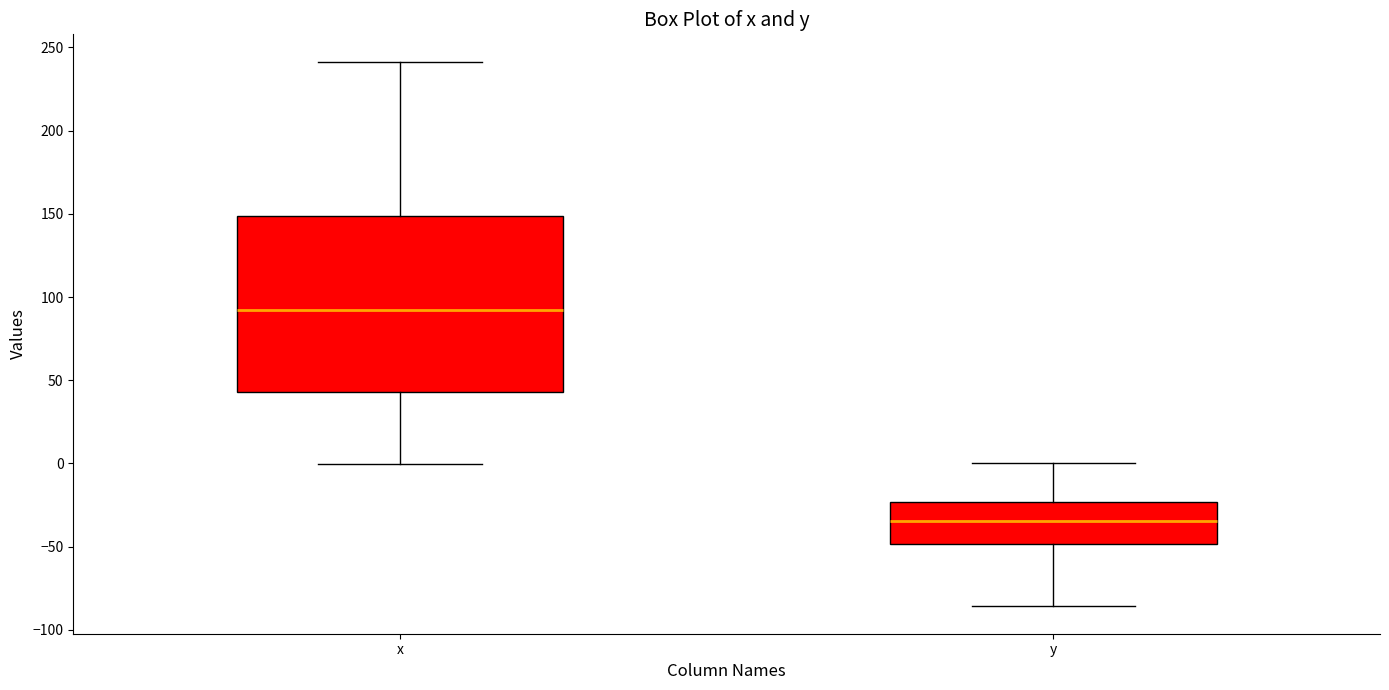

Reading left to right, read every box against the y-axis: the position of its median line, the range the box covers, and the ends of its whiskers. The values are not printed on the chart, so give them approximately, as read against the axis.

x: median 90, box 45 to 150, whiskers 0 to 240
y: median -35, box -50 to -25, whiskers -85 to 0